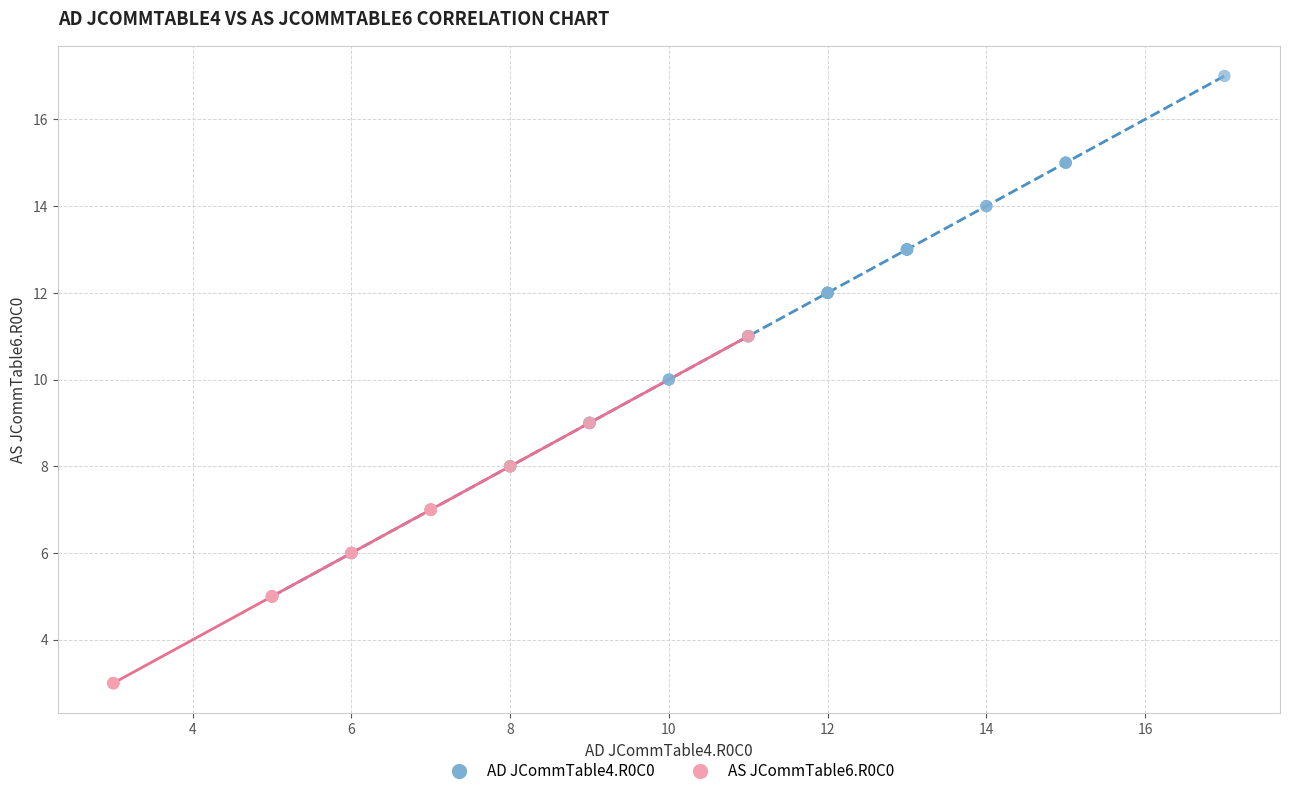

Which series has the largest Y range (max minus min)?

AD JCommTable4.R0C0